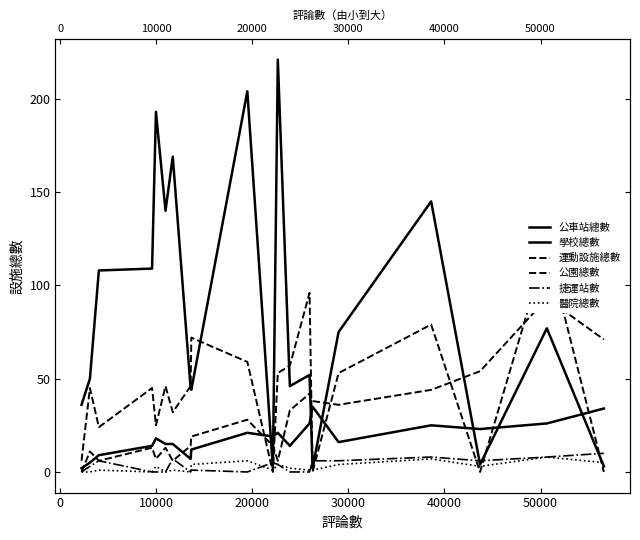

What is the sum of all 學校總數 values?

357